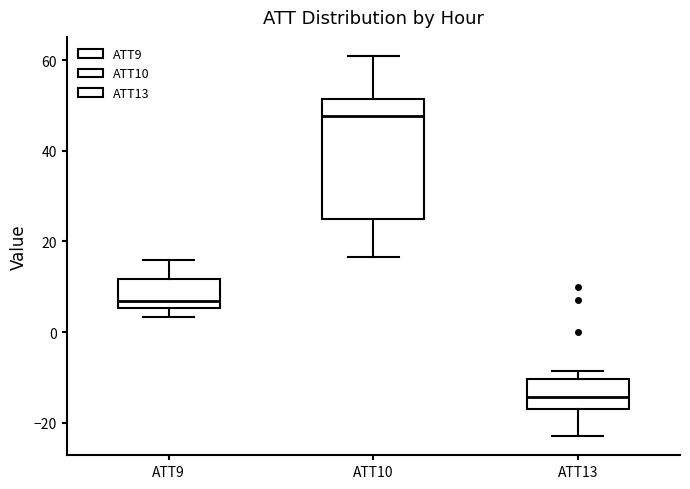

Reading left to right, read every box against the y-axis: the position of its median line, the range the box covers, and the ends of its whiskers. The values are not printed on the chart, so give them approximately, as read against the axis.

ATT9: median 6 (just above the box's lower edge), box 6 to 12, whiskers 4 to 16
ATT10: median 48, box 24 to 52, whiskers 16 to 60
ATT13: median -14, box -16 to -10, whiskers -22 to -8